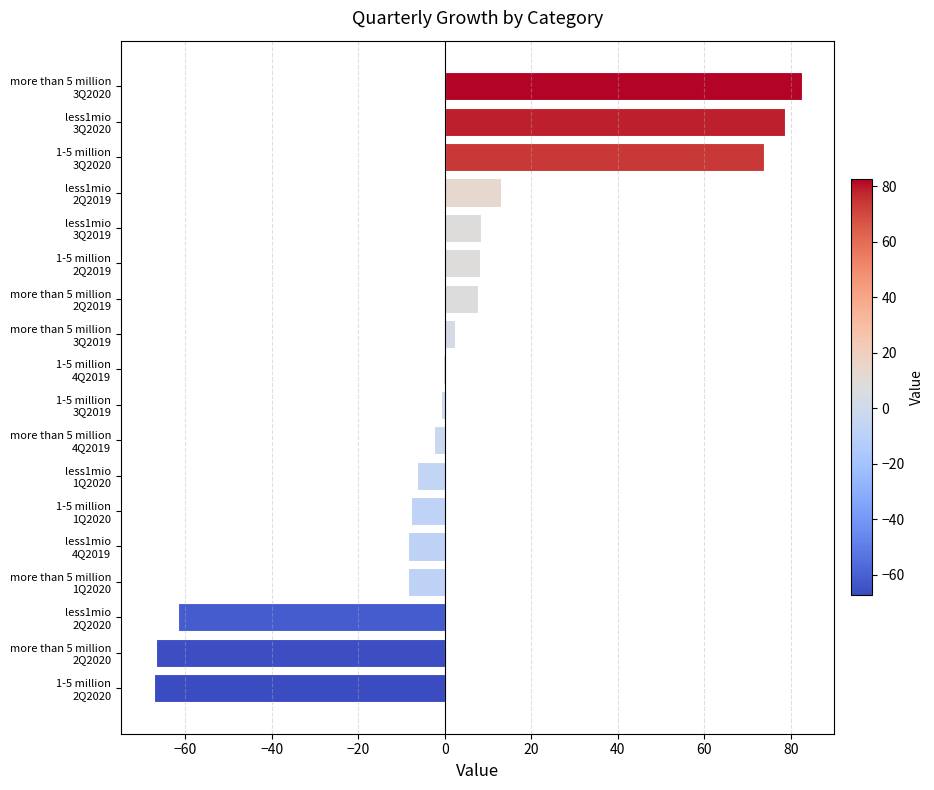

What is the sum of all values?

44.1